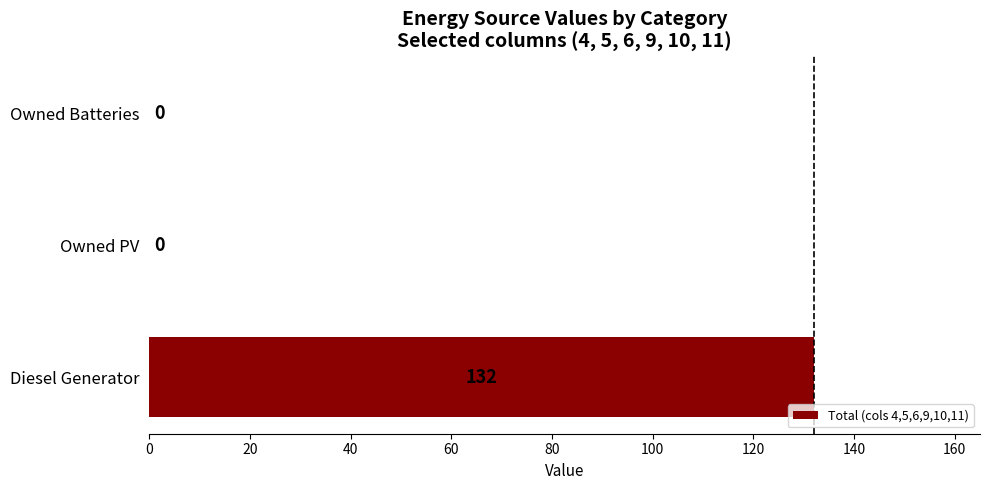

What is the greatest value displayed?

132